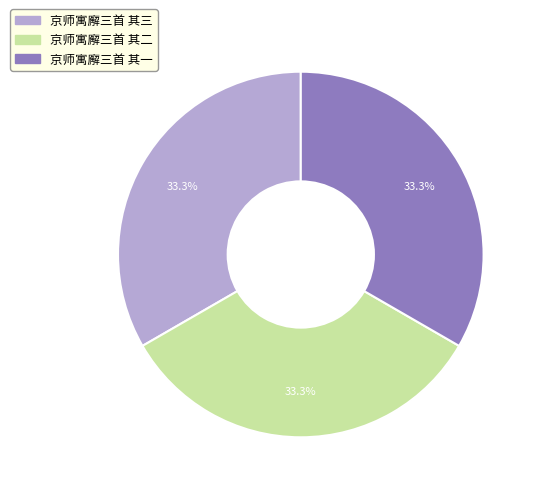

To the nearest percent, what percentage of the pie is 京师寓廨三首 其一?

33%